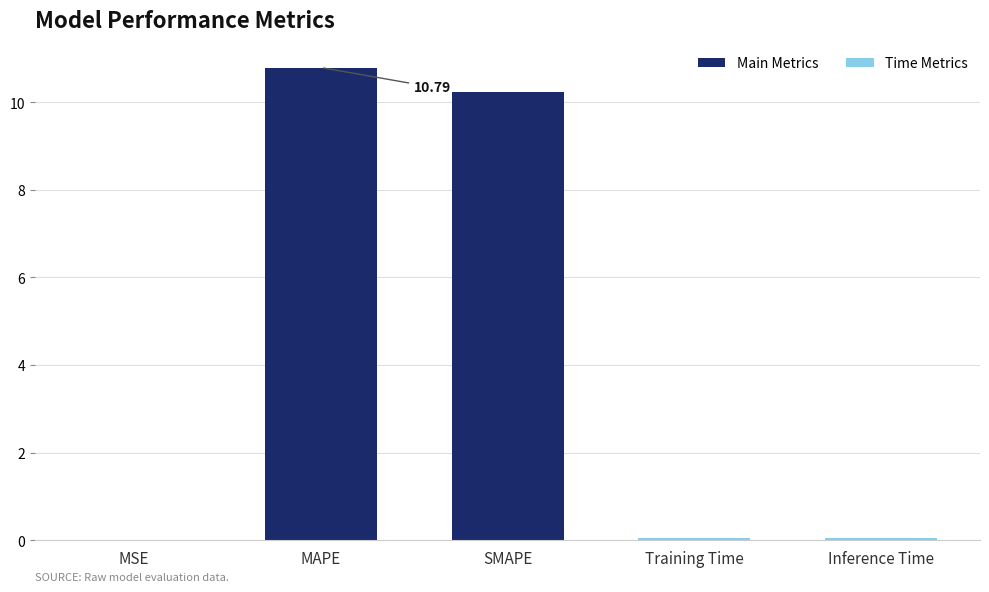

What is the average value?

4.2